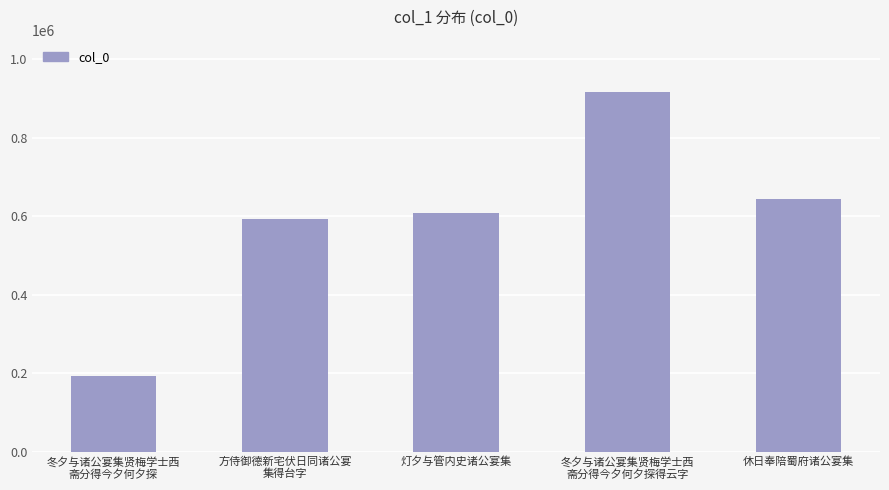

At which label is the value closest to 554791?

方侍御德新宅伏日同诸公宴
集得台字